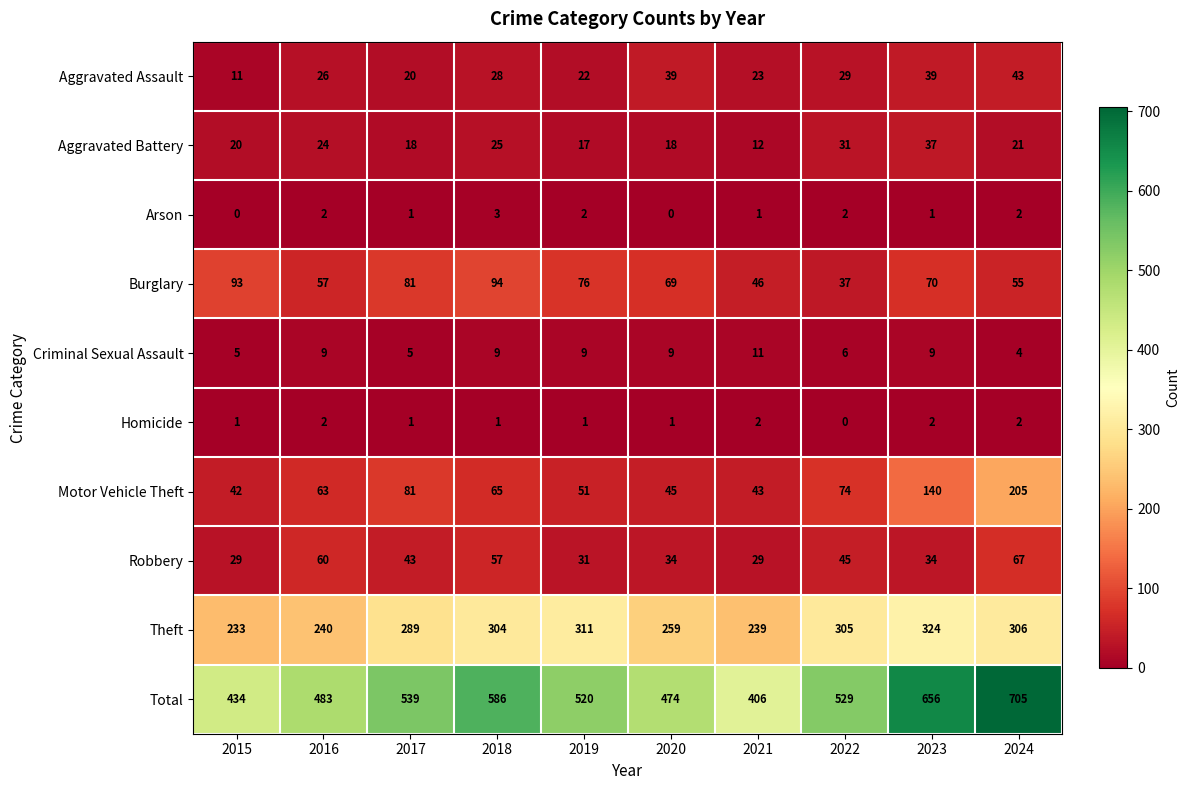

Which series has the largest total across all categories?

Total